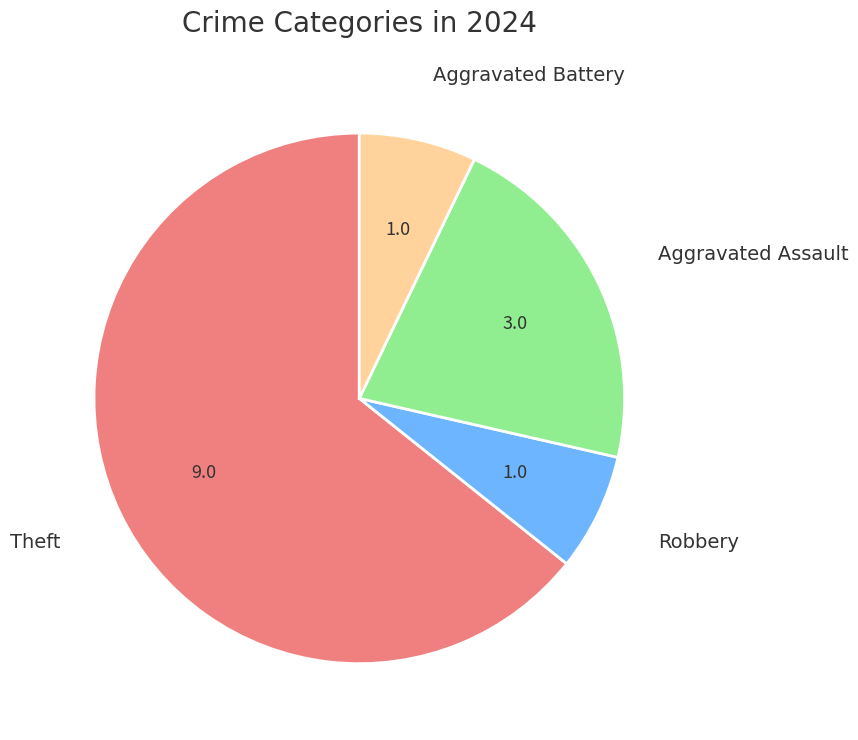

Is there a majority slice in this chart?

Yes